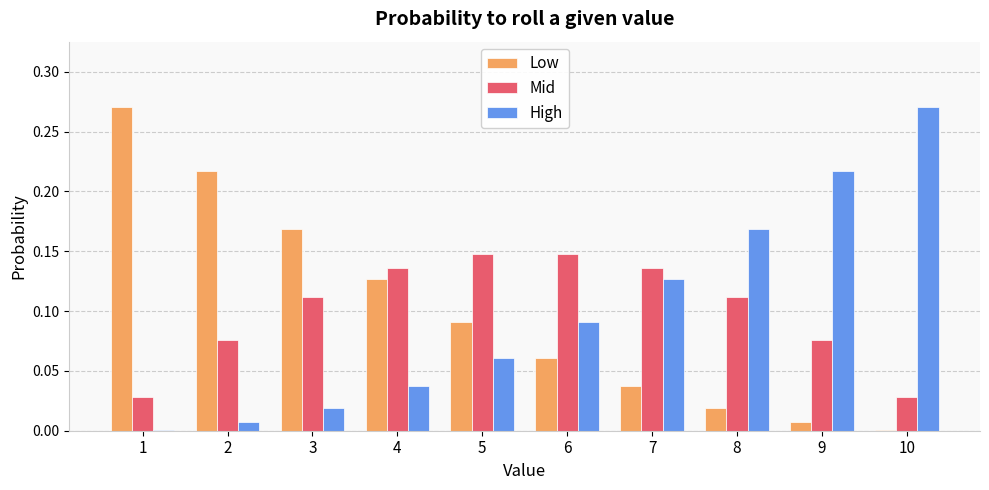

What is the sum of all High values?

1.0